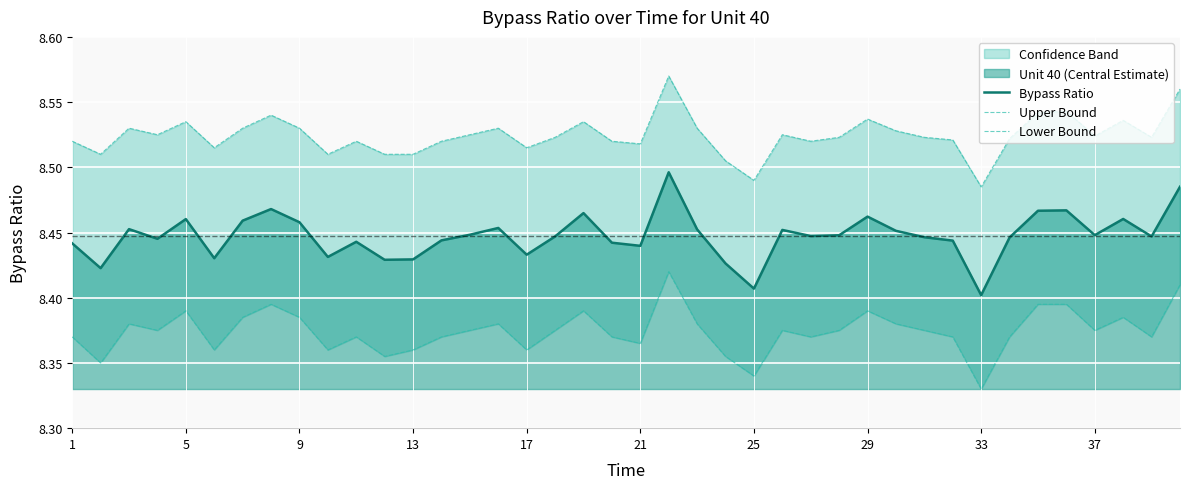

What is the minimum value shown in the chart?

8.3